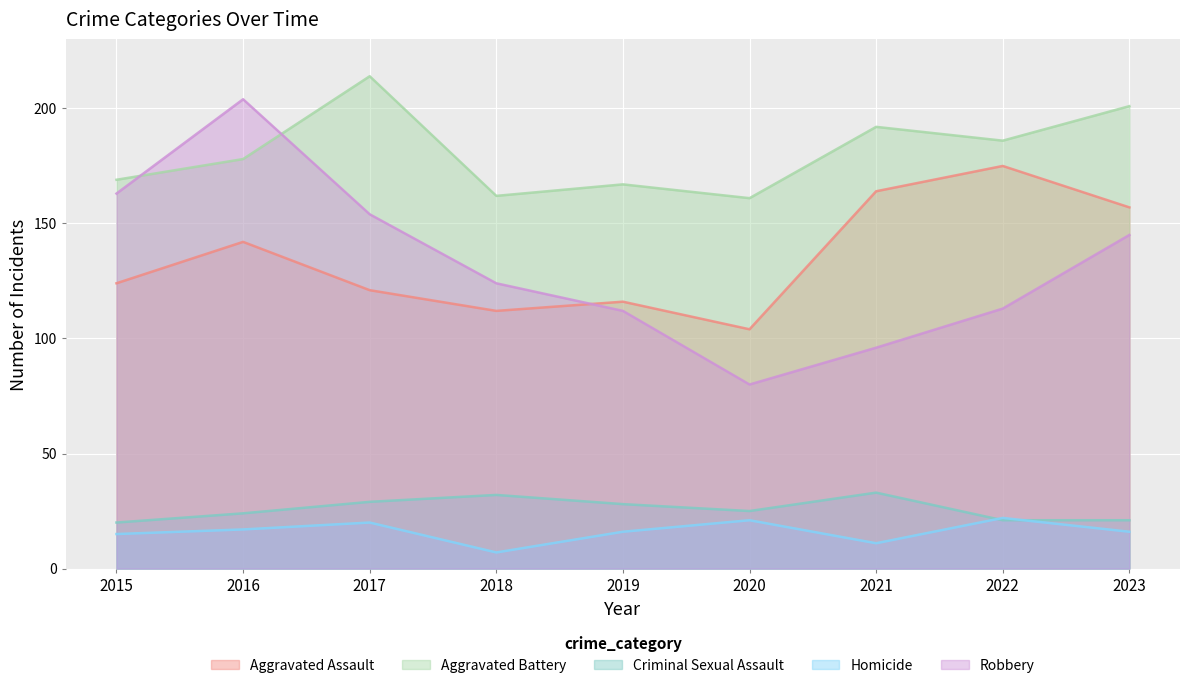

How many lines are shown in the chart?

5